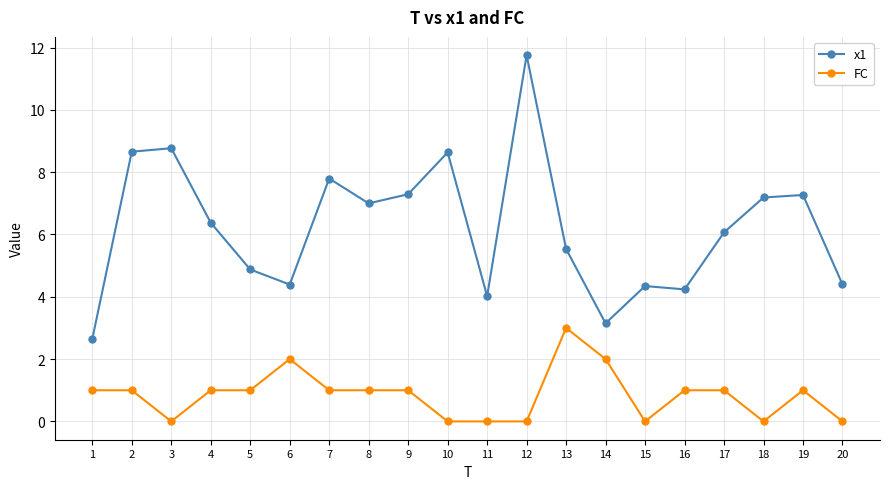

How many data points in x1 are above 6?

11